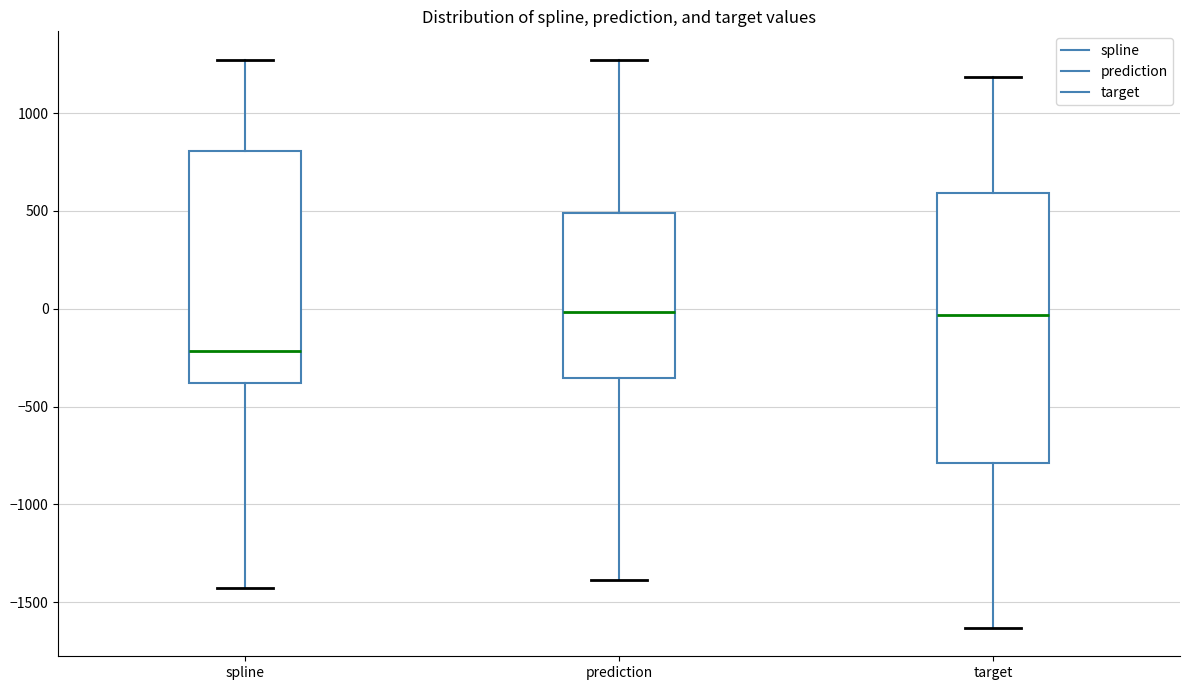

Where is the lower edge of the box for spline on the y-axis? The values are not printed on the chart, so give them approximately, as read against the axis.

-400